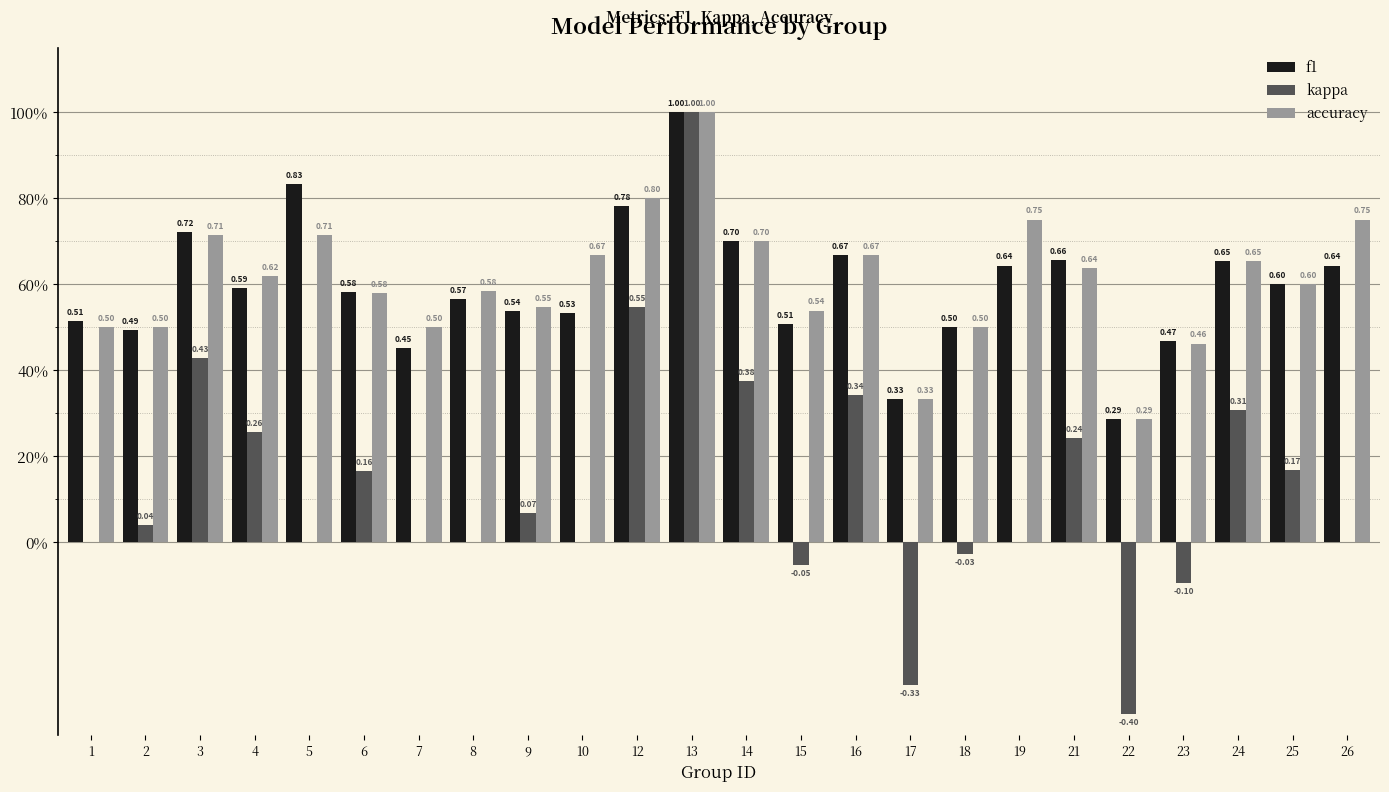

Reading left to right, extract all data points from this chart.

f1: 0.5	0.5	0.7	0.6	0.8	0.6	0.5	0.6	0.5	0.5	0.8	1.0	0.7	0.5	0.7	0.3	0.5	0.6	0.7	0.3	0.5	0.7	0.6	0.6
kappa: 0.0	0.0	0.4	0.3	0.0	0.2	0.0	0.0	0.1	0.0	0.5	1.0	0.4	-0.1	0.3	-0.3	-0.0	0.0	0.2	-0.4	-0.1	0.3	0.2	0.0
accuracy: 0.5	0.5	0.7	0.6	0.7	0.6	0.5	0.6	0.5	0.7	0.8	1.0	0.7	0.5	0.7	0.3	0.5	0.8	0.6	0.3	0.5	0.7	0.6	0.8